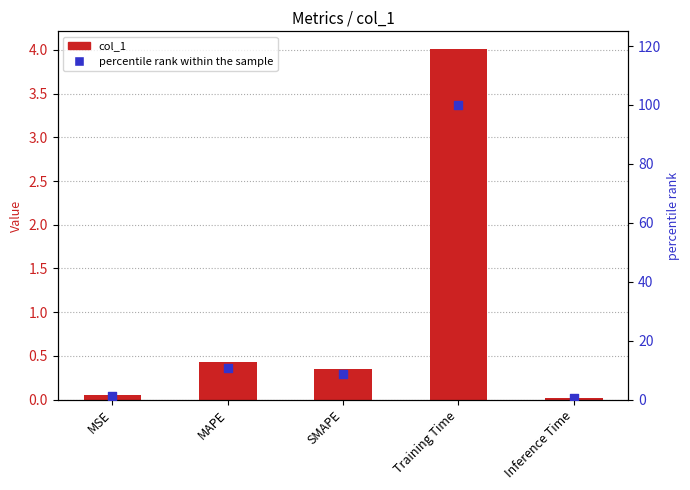

Which series has the largest Y range (max minus min)?

percentile rank within the sample